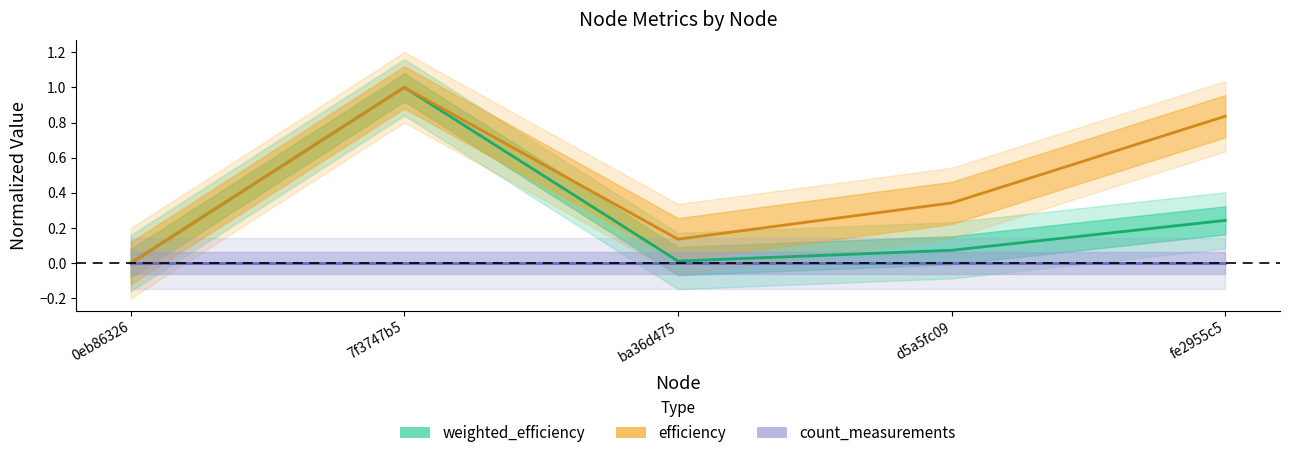

Rank the series at 7f3747b5 from lowest to highest value.

count_measurements, weighted_efficiency, efficiency